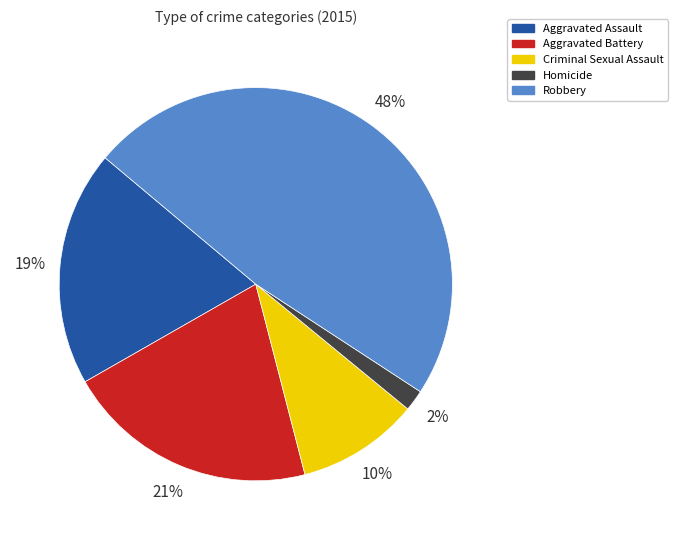

To the nearest percent, what portion does Homicide represent?

2%